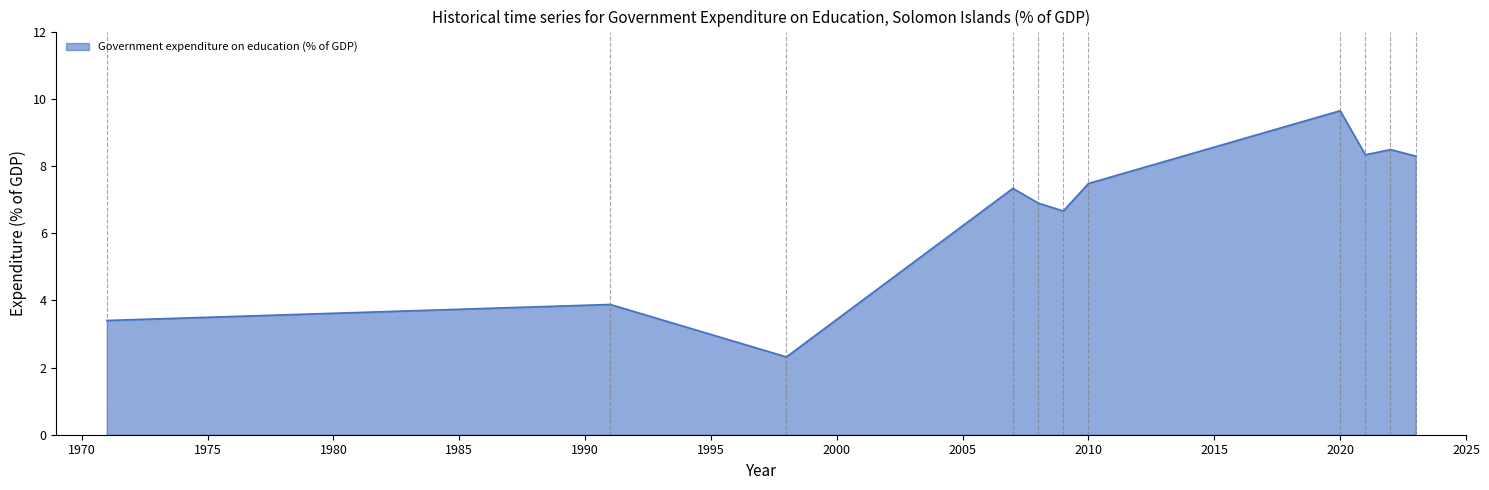

What is the smallest value displayed?

2.3